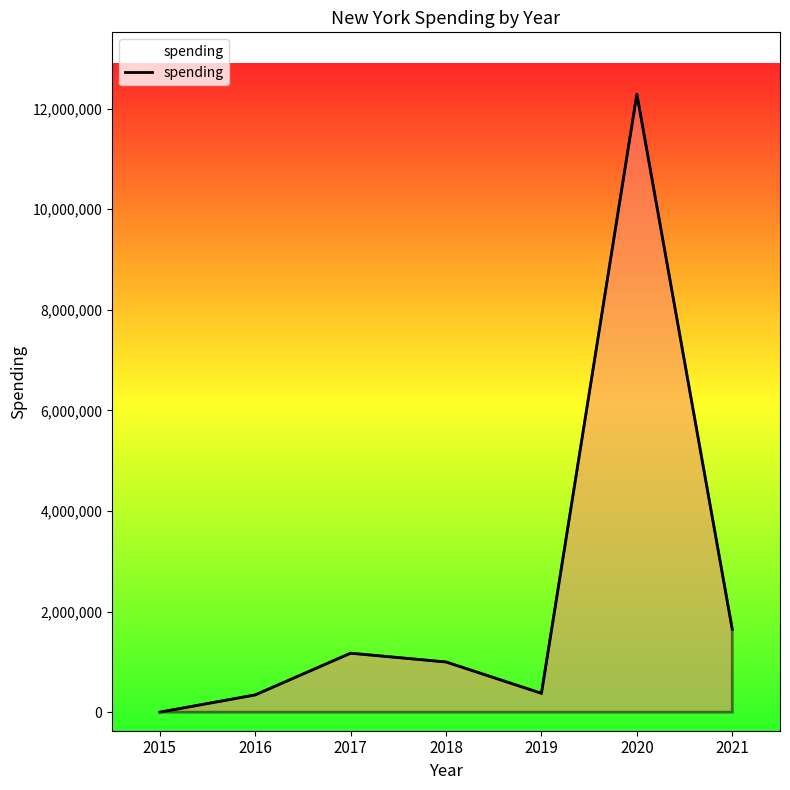

The chart shows a value of 12289125 at 2020. True or false?

True